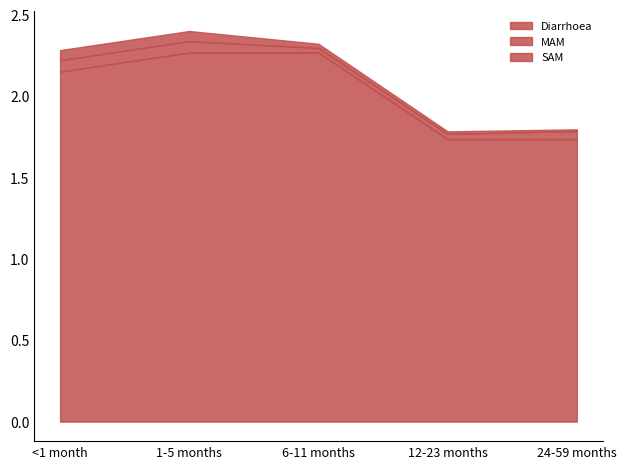

What is the value of the MAM point at the 1st from the left?

0.1